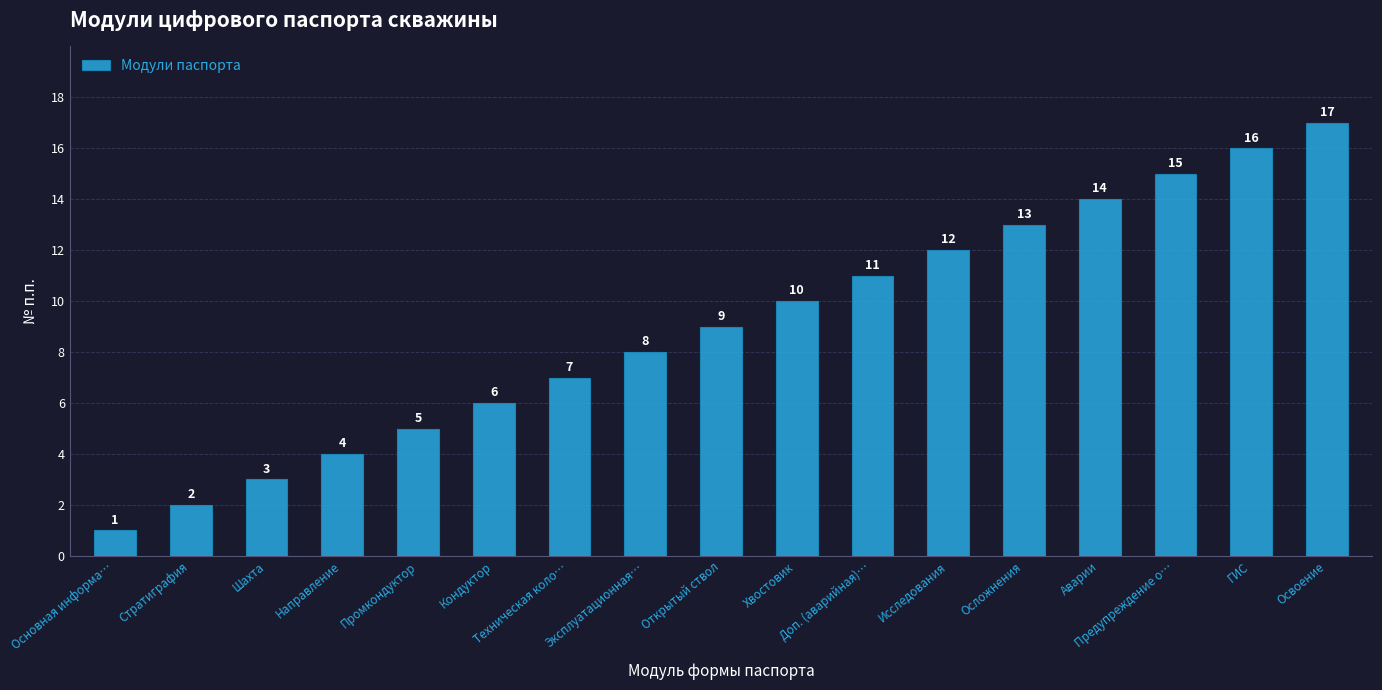

What is the difference between the maximum and minimum values?

16